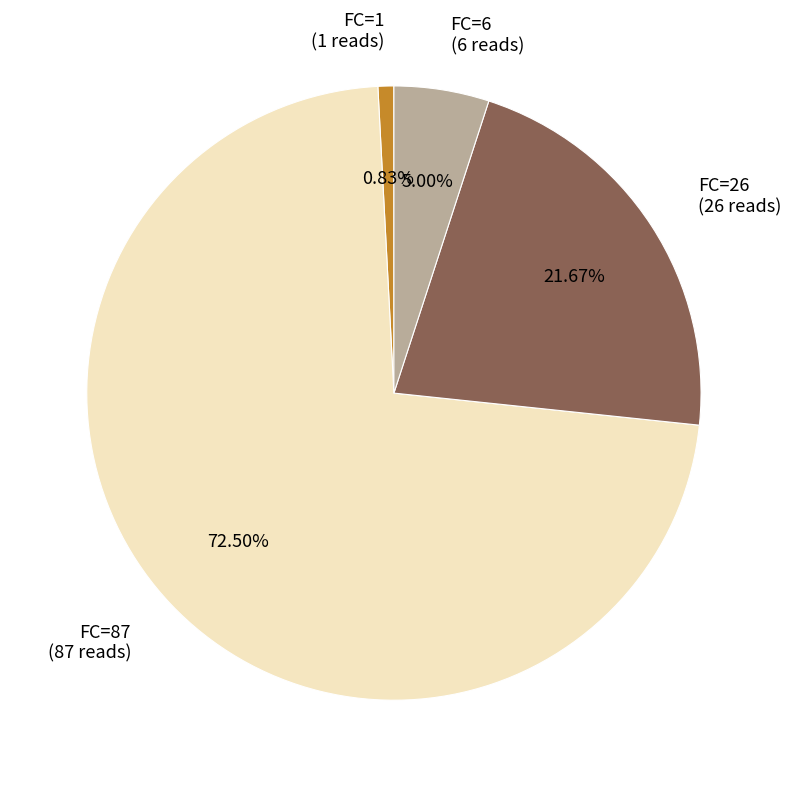

Is the sum of FC=26 (26 reads) and FC=6 (6 reads) greater than half?

No